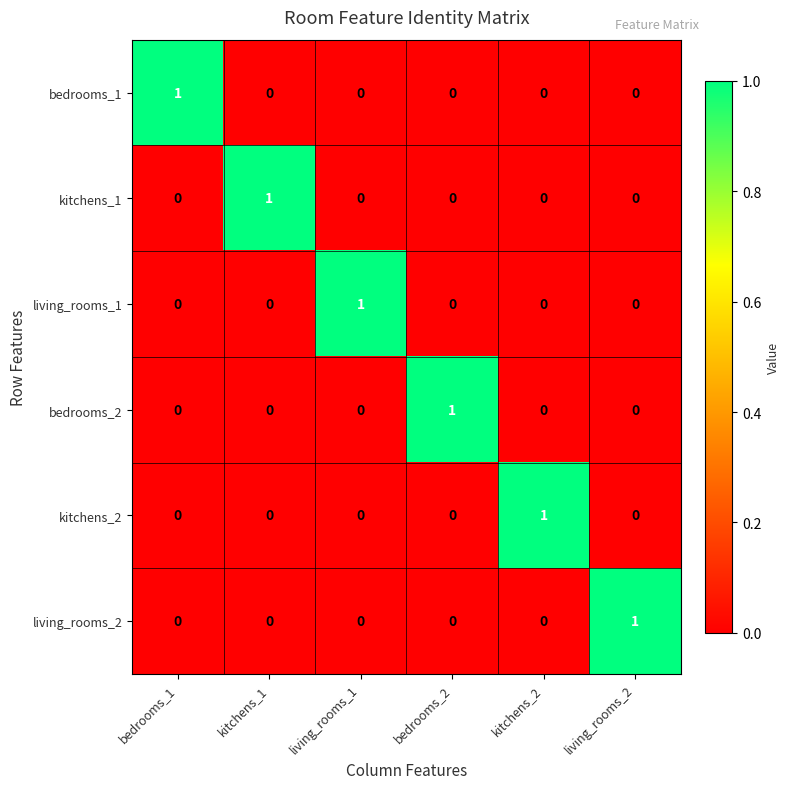

How many kitchens_1 values are between 0 and 1?

6